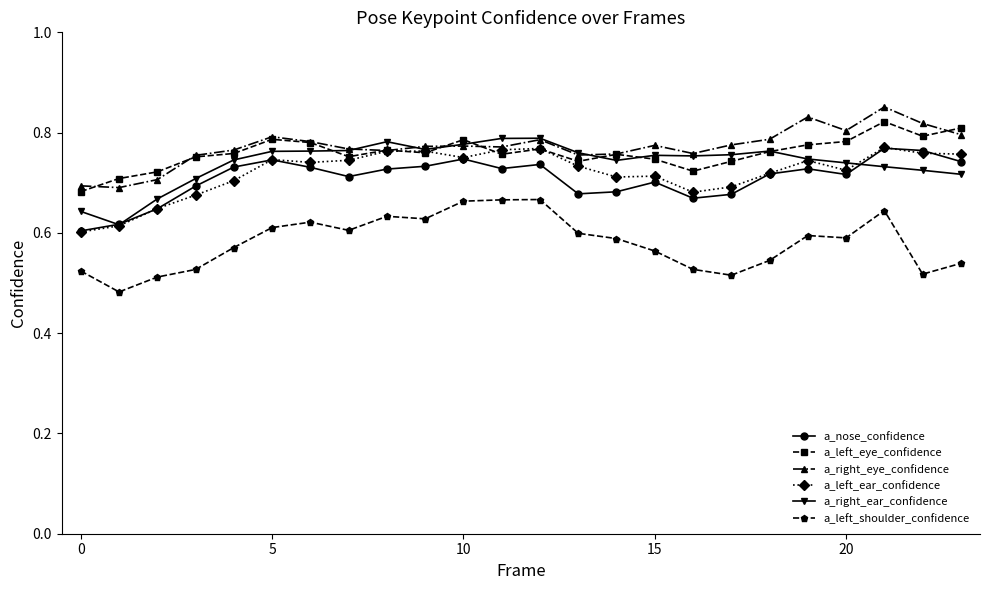

At how many categories does at least one series exceed 0?

24